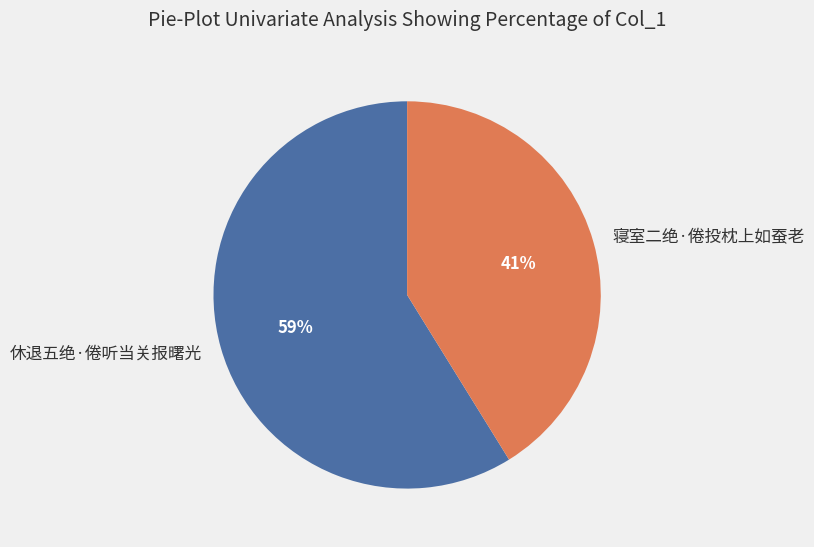

How many segments does this pie chart have?

2